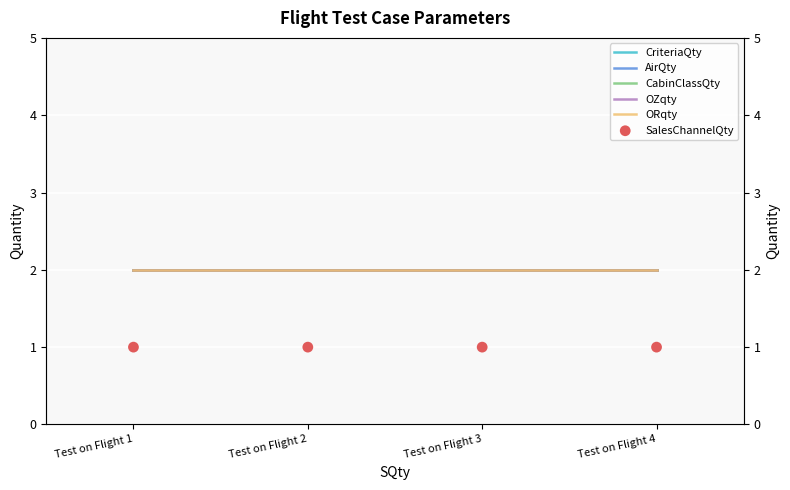

Which series contains the highest Y value?

CriteriaQty